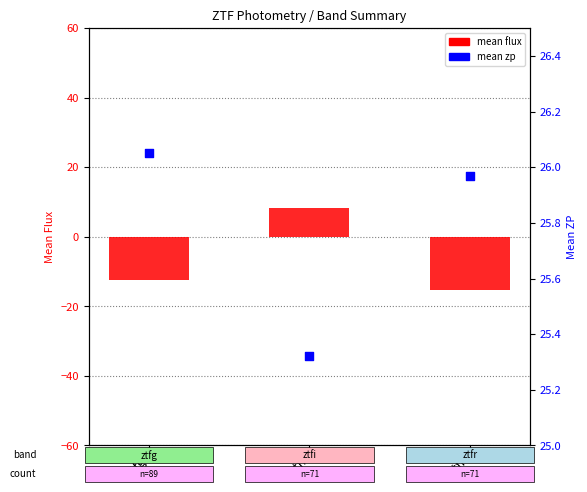

Is the value of mean zp at ztfg greater than the value of mean flux at ztfi?

Yes